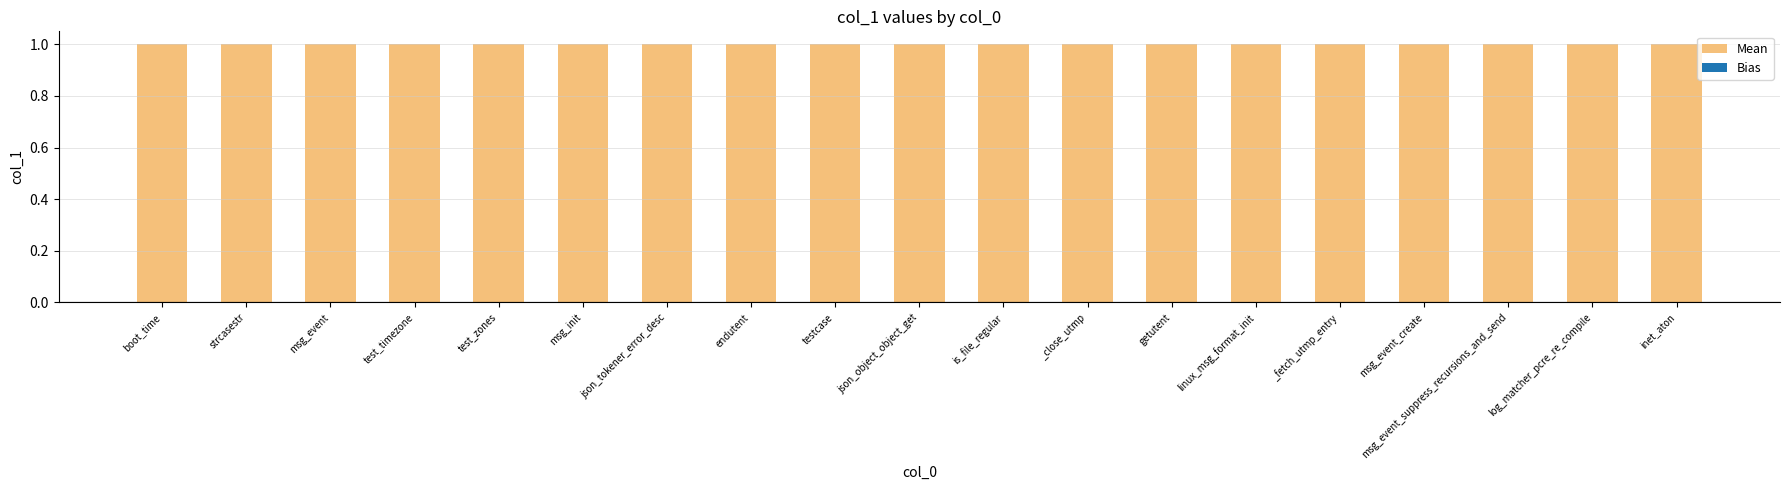

Reading left to right, what are all the values shown in this chart?

Mean: boot_time=1	strcasestr=1	msg_event=1	test_timezone=1	test_zones=1	msg_init=1	json_tokener_error_desc=1	endutent=1	testcase=1	json_object_object_get=1	is_file_regular=1	_close_utmp=1	getutent=1	linux_msg_format_init=1	_fetch_utmp_entry=1	msg_event_create=1	msg_event_suppress_recursions_and_send=1	log_matcher_pcre_re_compile=1	inet_aton=1
Bias: boot_time=0	strcasestr=0	msg_event=0	test_timezone=0	test_zones=0	msg_init=0	json_tokener_error_desc=0	endutent=0	testcase=0	json_object_object_get=0	is_file_regular=0	_close_utmp=0	getutent=0	linux_msg_format_init=0	_fetch_utmp_entry=0	msg_event_create=0	msg_event_suppress_recursions_and_send=0	log_matcher_pcre_re_compile=0	inet_aton=0